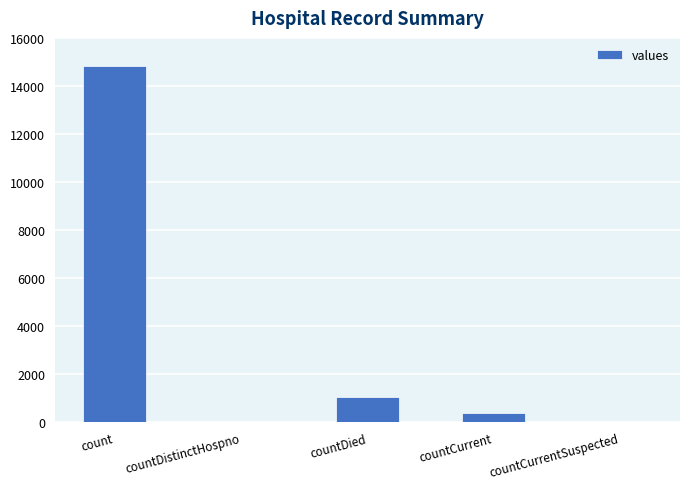

Where is the data nearest to the value 7416?

countDied